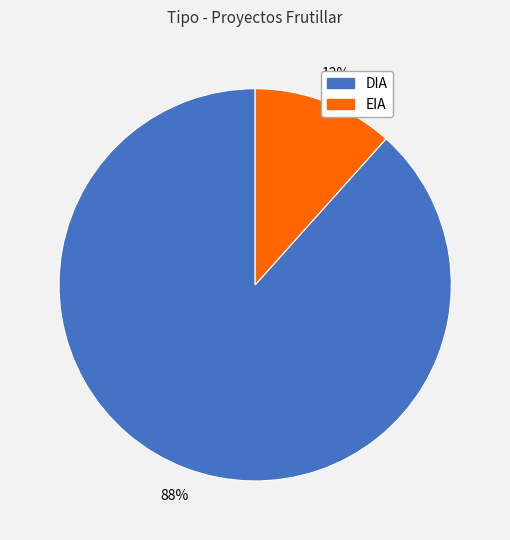

Which category has the biggest portion of the pie?

DIA